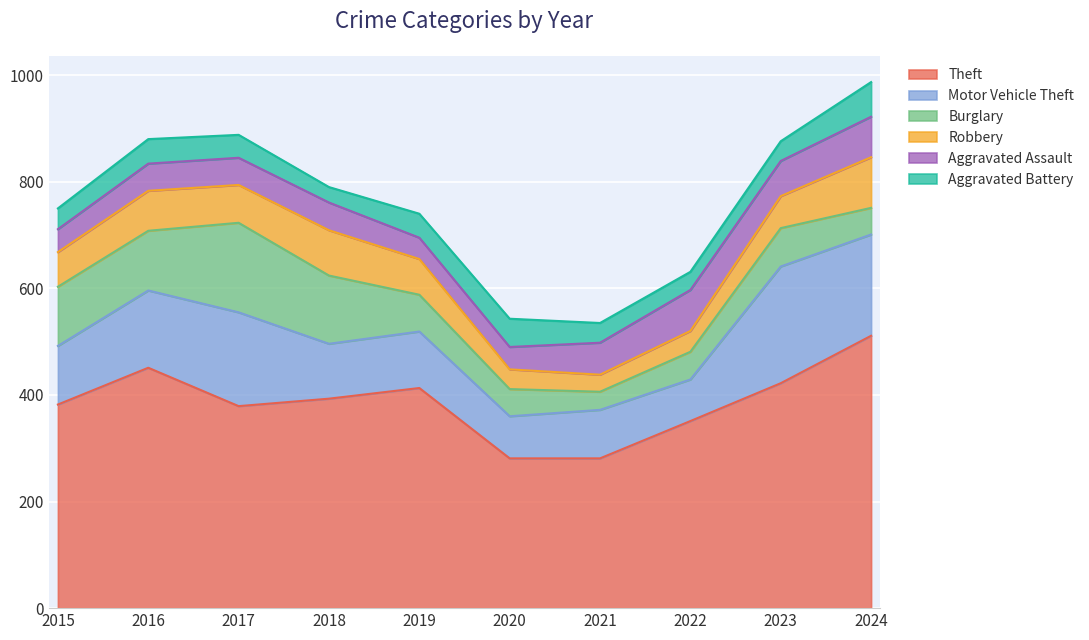

List the labels in order of Aggravated Assault value, largest first.

2022, 2024, 2023, 2021, 2018, 2016, 2017, 2015, 2020, 2019